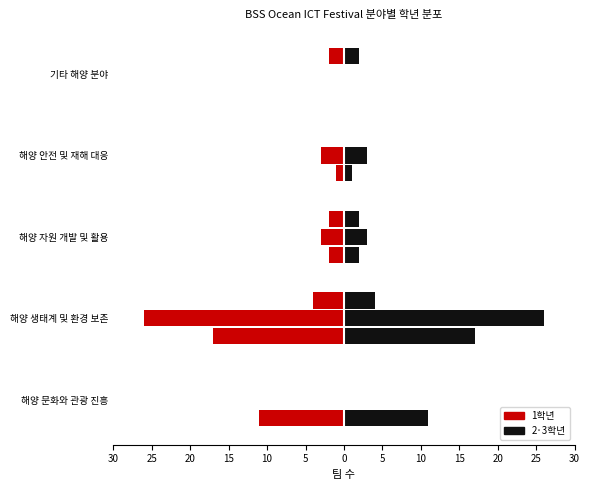

Reading left to right, extract all data points from this chart.

학년1(1학년) (좌): -11	-17	-2	-1	0
학년1(1학년) (우): 11	17	2	1	0
학년2(2학년) (좌): 0	-26	-3	-3	0
학년2(2학년) (우): 0	26	3	3	0
학년3(3학년) (좌): 0	-4	-2	0	-2
학년3(3학년) (우): 0	4	2	0	2